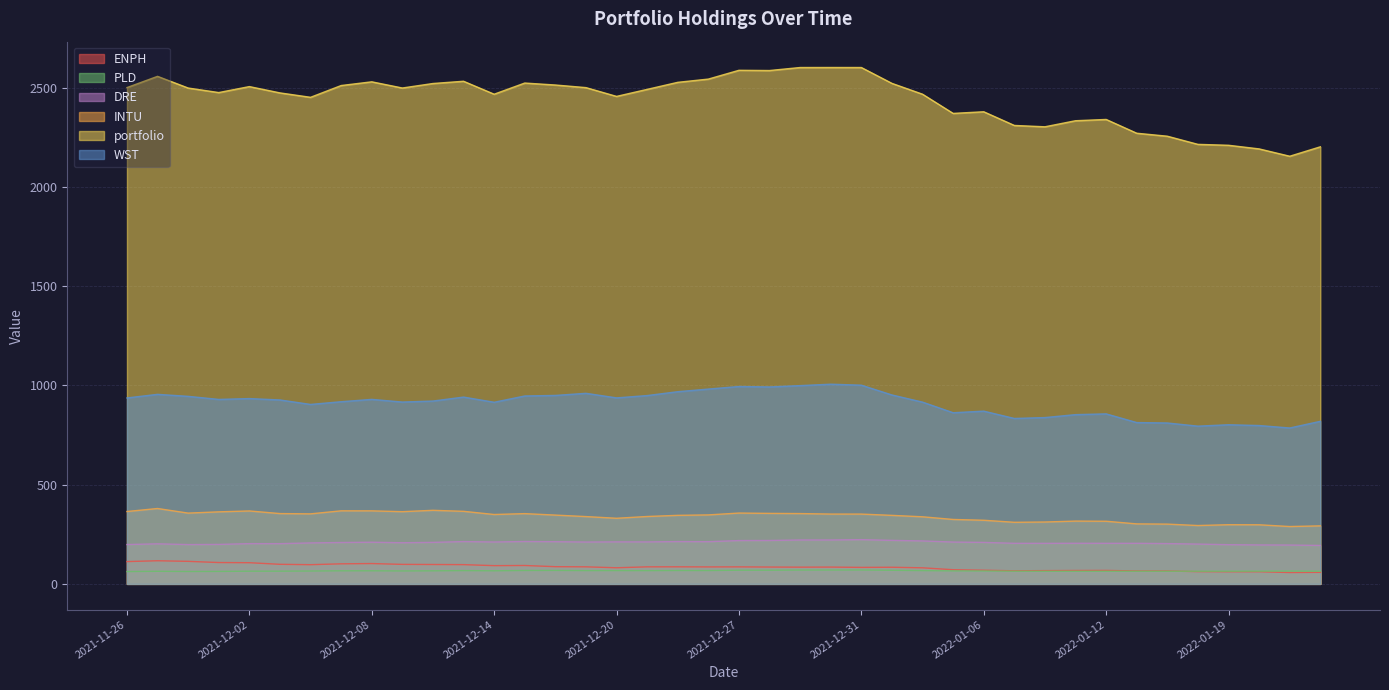

What are all the series names shown in the legend?

ENPH, PLD, DRE, INTU, portfolio, WST